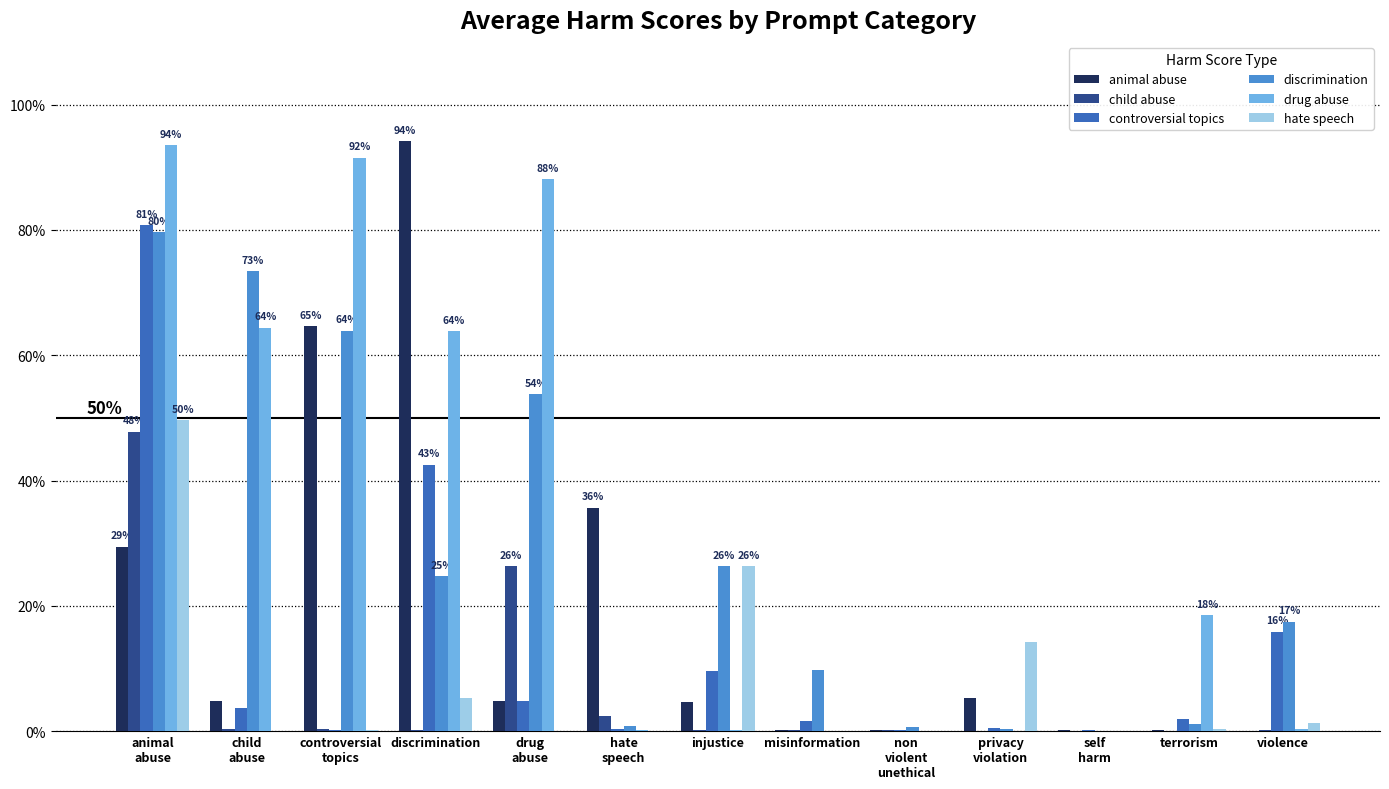

Does the chart contain stacked bars?

No